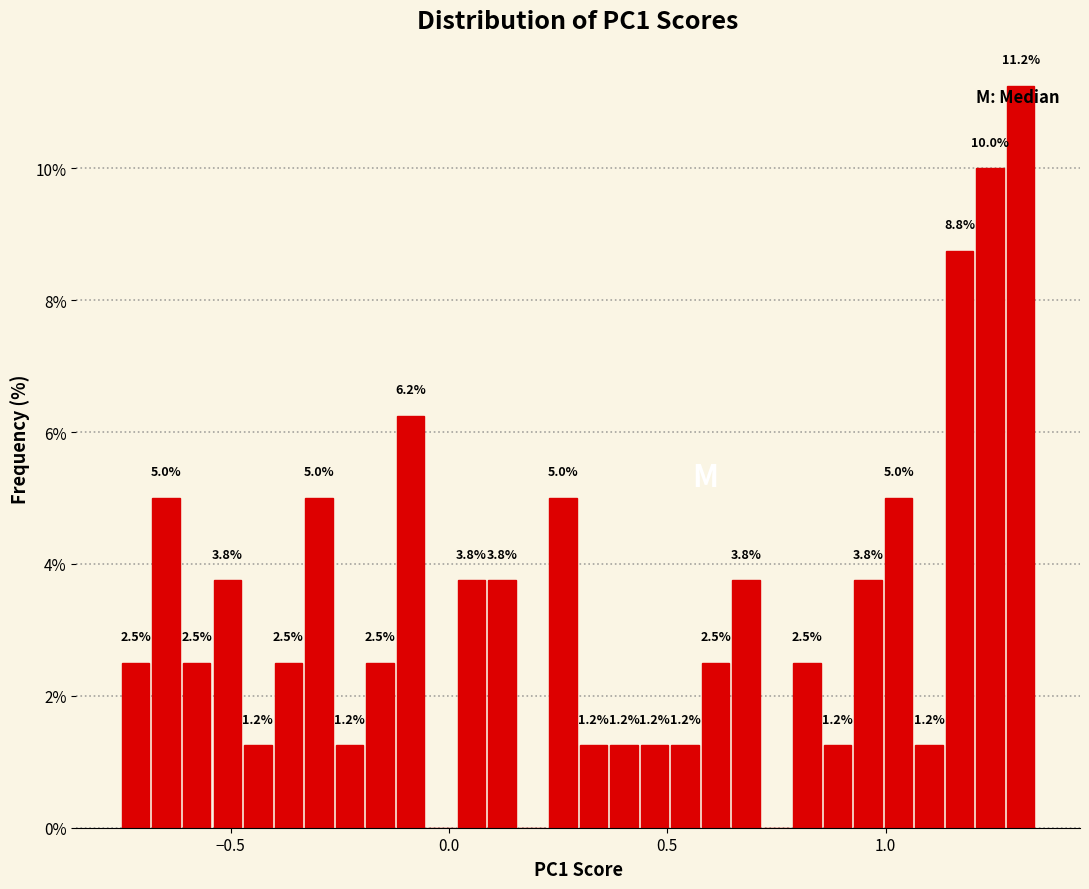

Read against the x-axis, roughly where is the centre of the tallest bar?

1.30